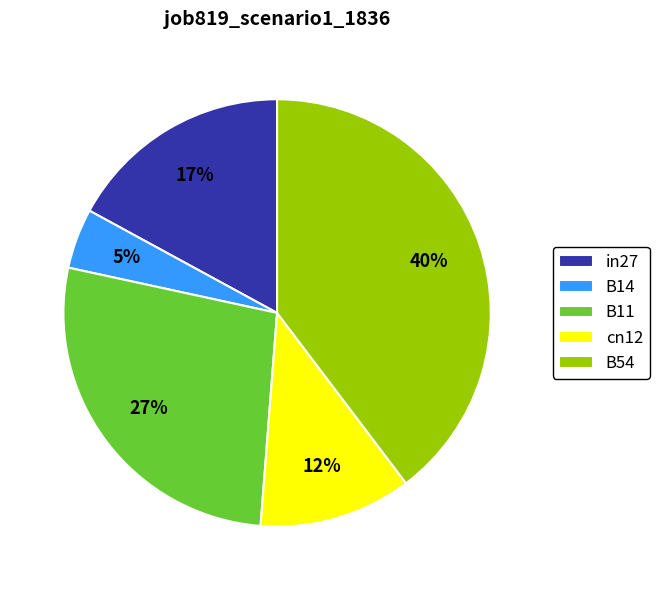

Does B11 account for over 50% of the chart?

No